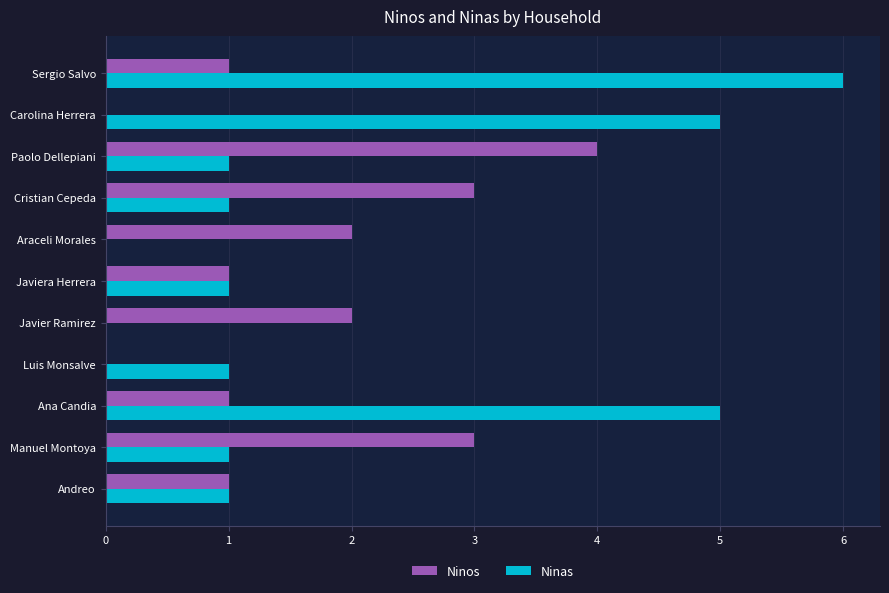

At which category is the sum across all series the highest?

Sergio Salvo